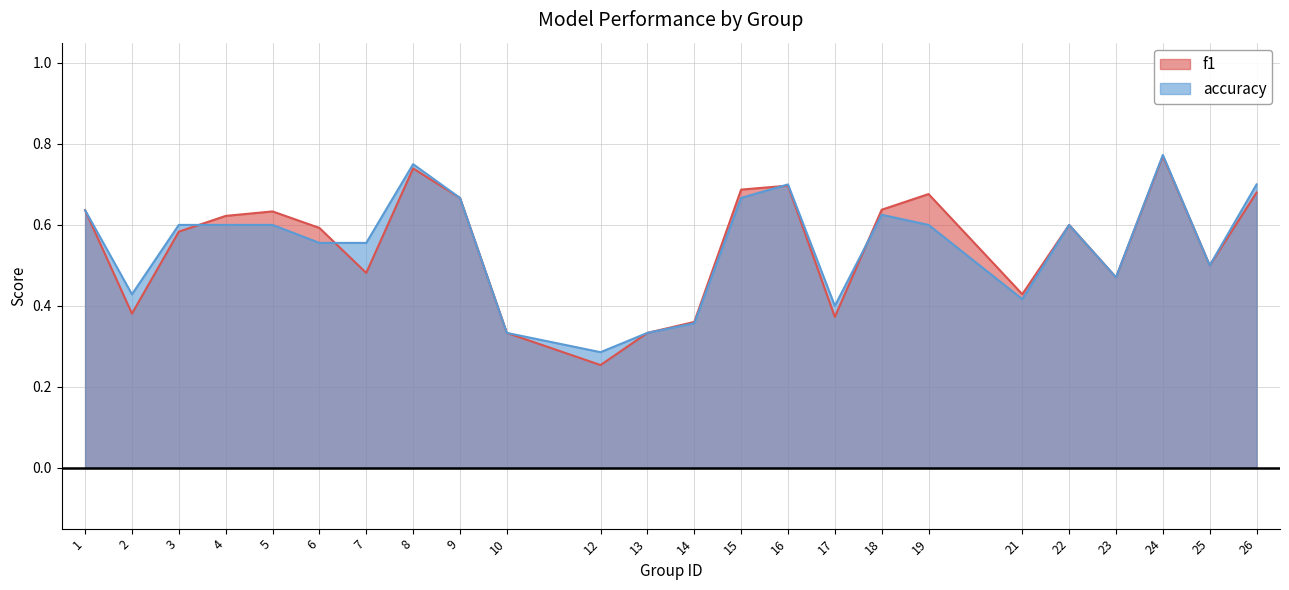

What is the maximum value for f1?

0.8